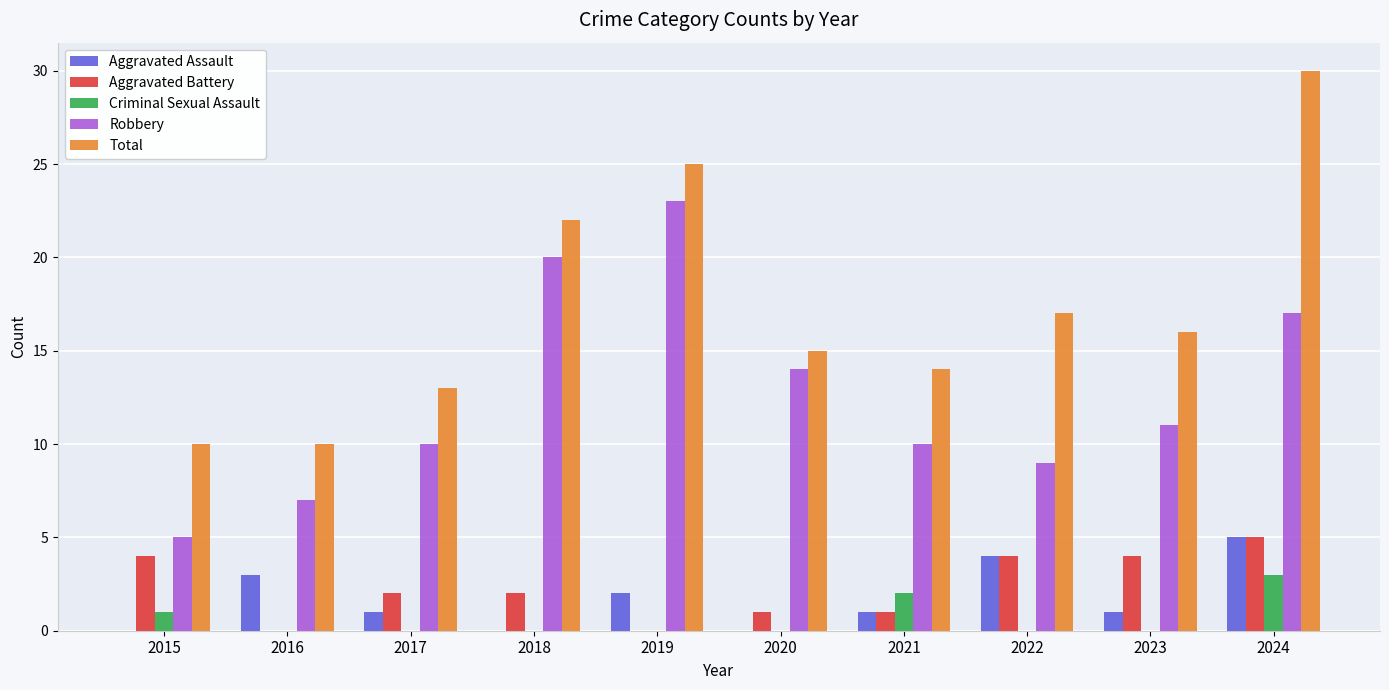

Where does the Total series first go above 16?

2018